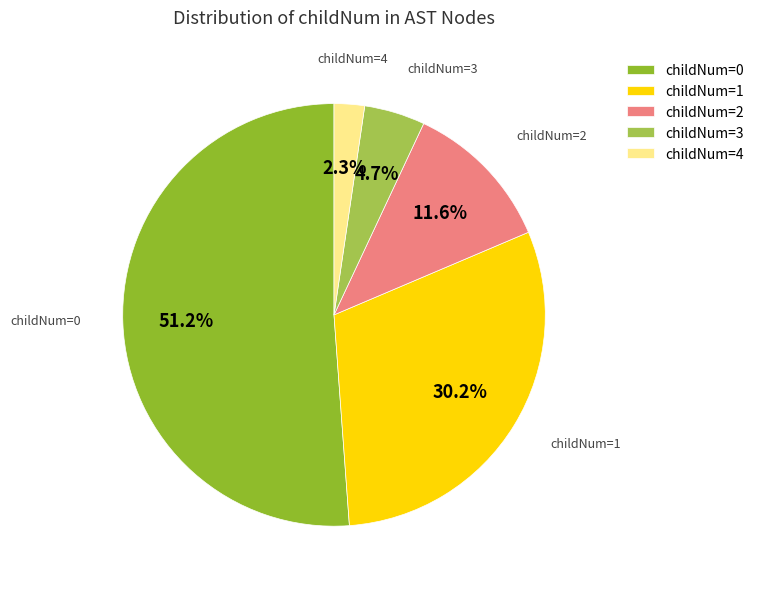

What percentage is NOT represented by childNum=3?

95.3%